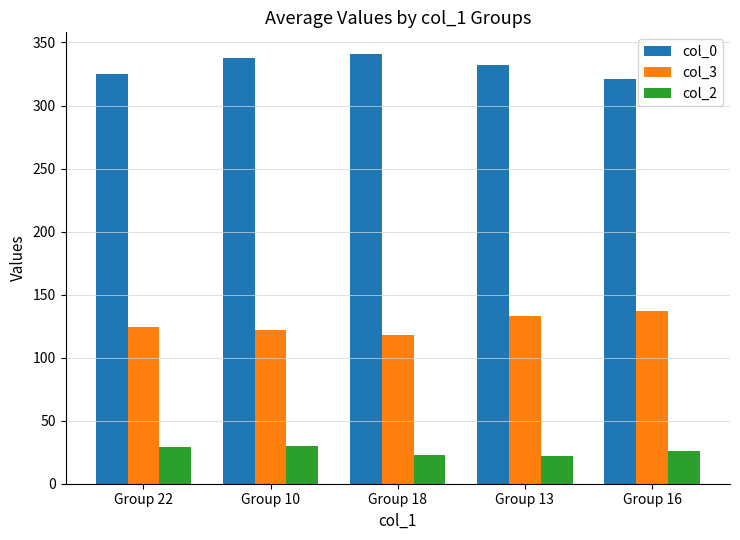

What is the average value of the col_3 series?

127